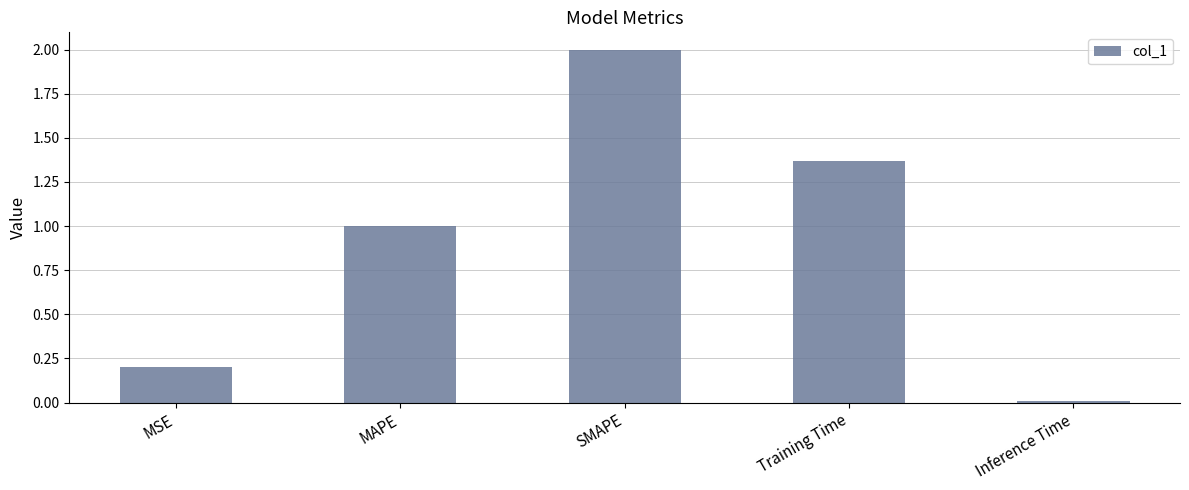

Where is the data nearest to the value 1?

MAPE